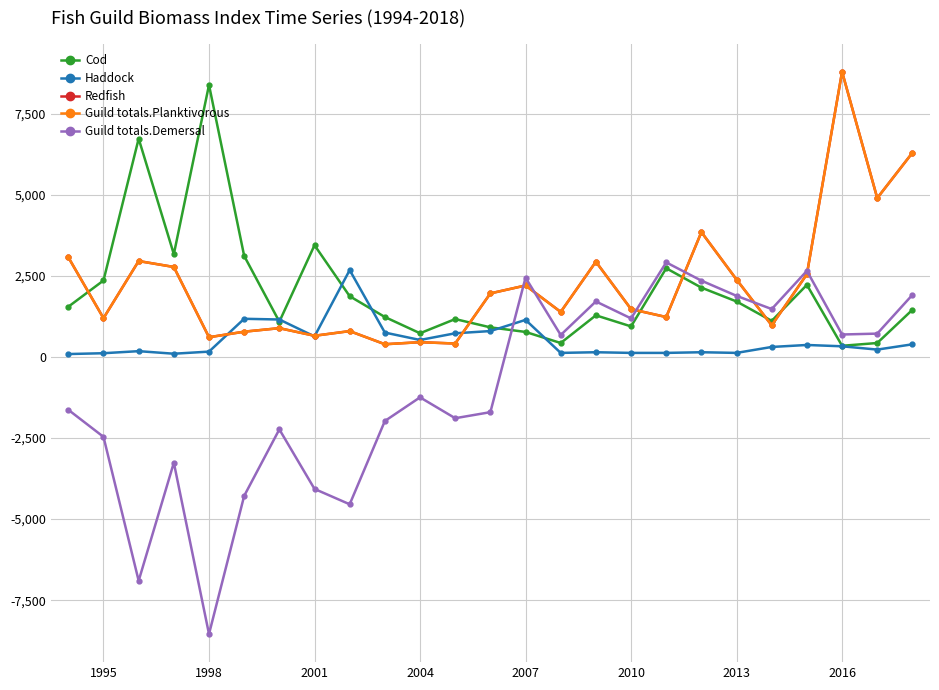

What is the difference between the maximum and minimum values in the Redfish series?

8397.1